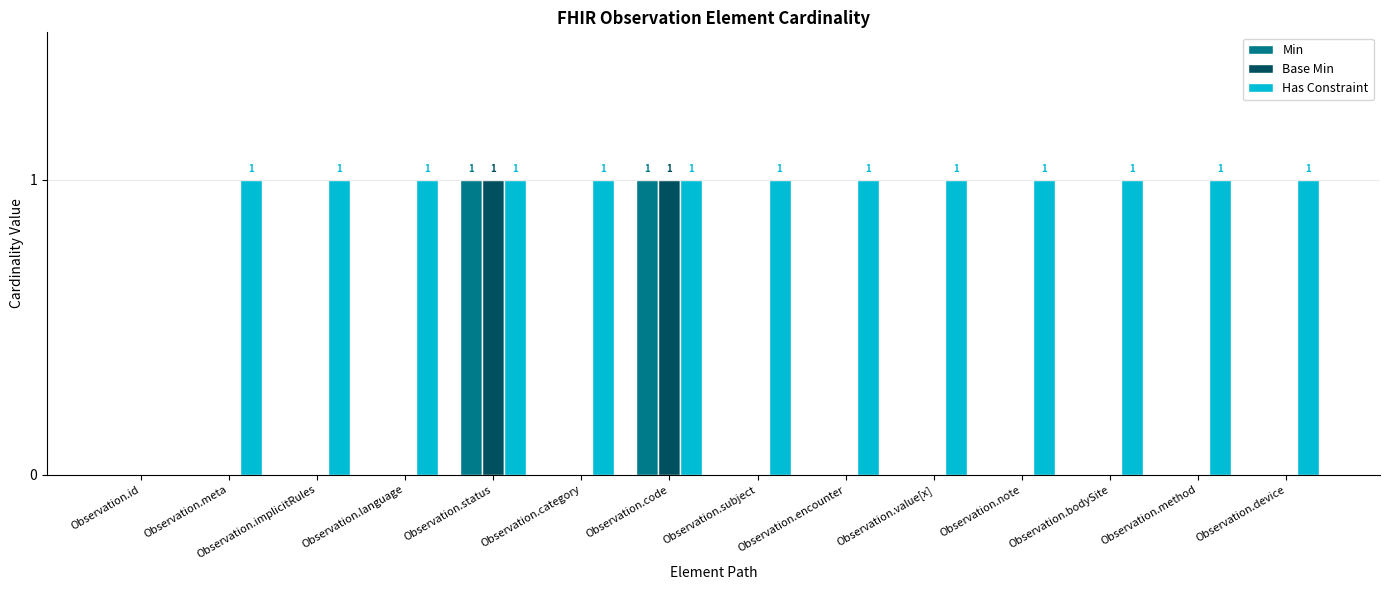

What is the greatest value displayed?

1